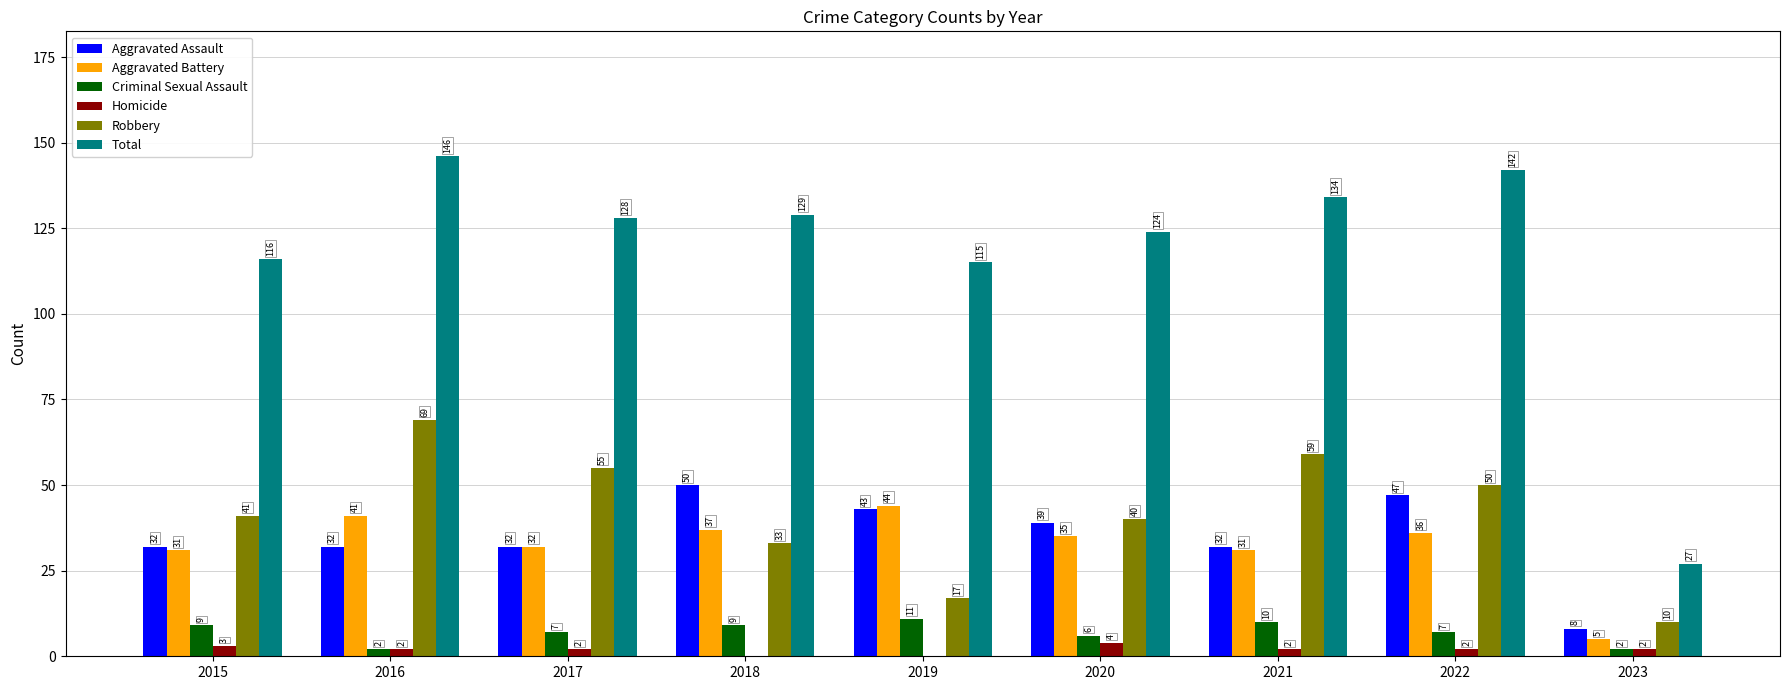

Is it true that Total equals 202 at 2020?

False